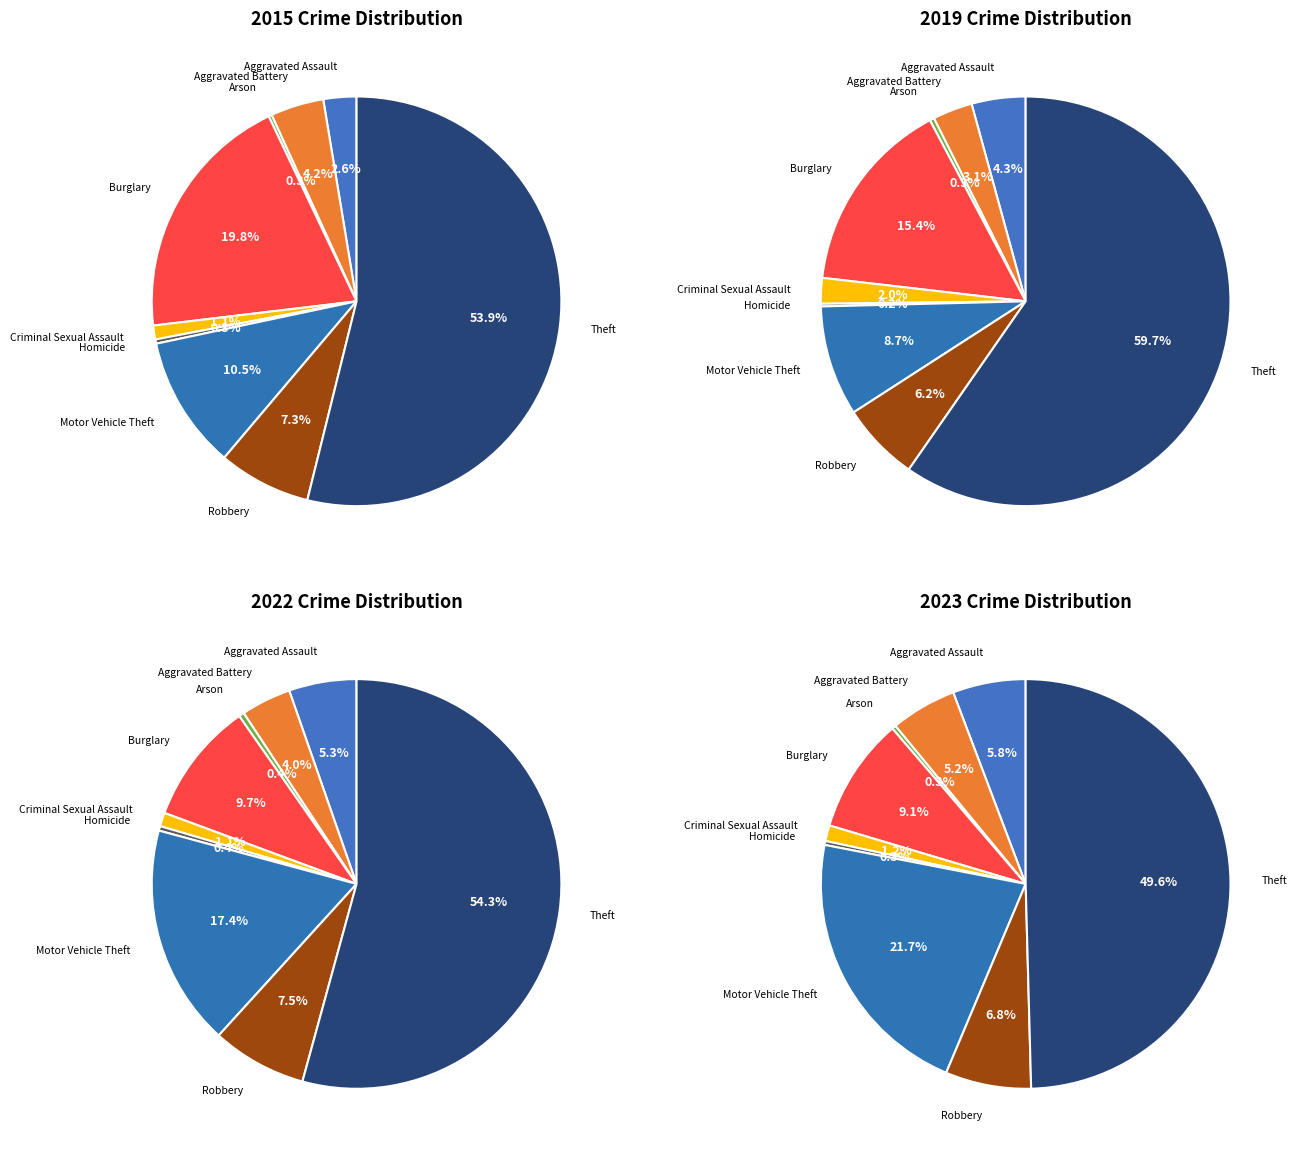

What portion of the pie excludes 8?

46.1%